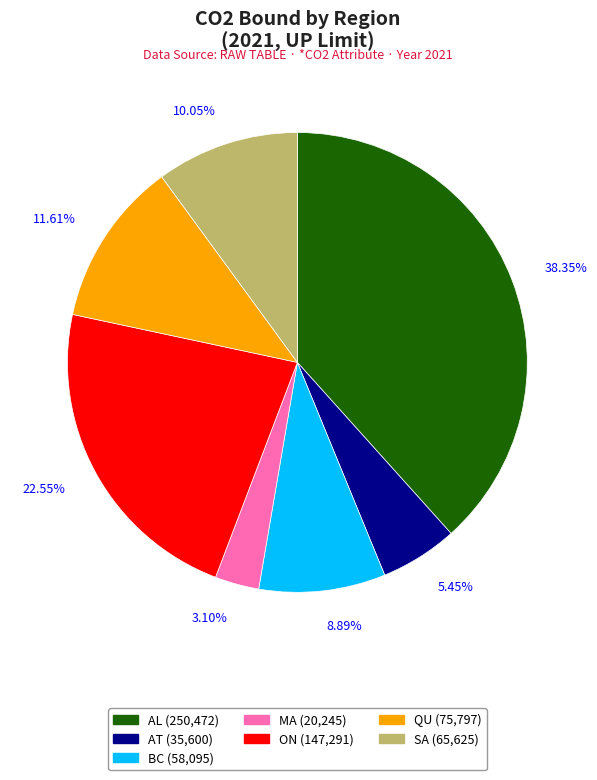

True or false: AL accounts for 38% of the total.

True